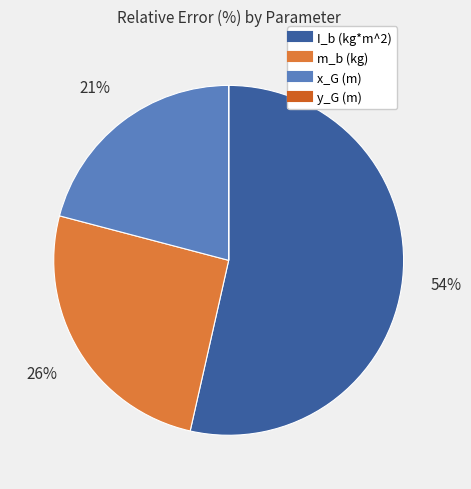

Which slice is the largest?

I_b (kg*m^2)